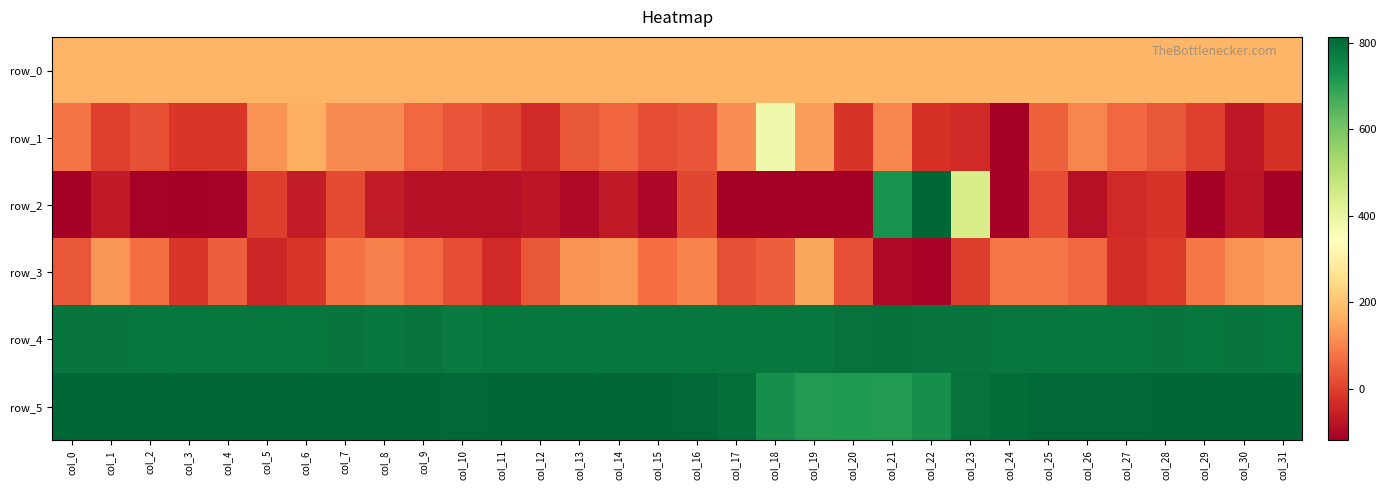

Where is row_3 nearest to the value 21?

col_10